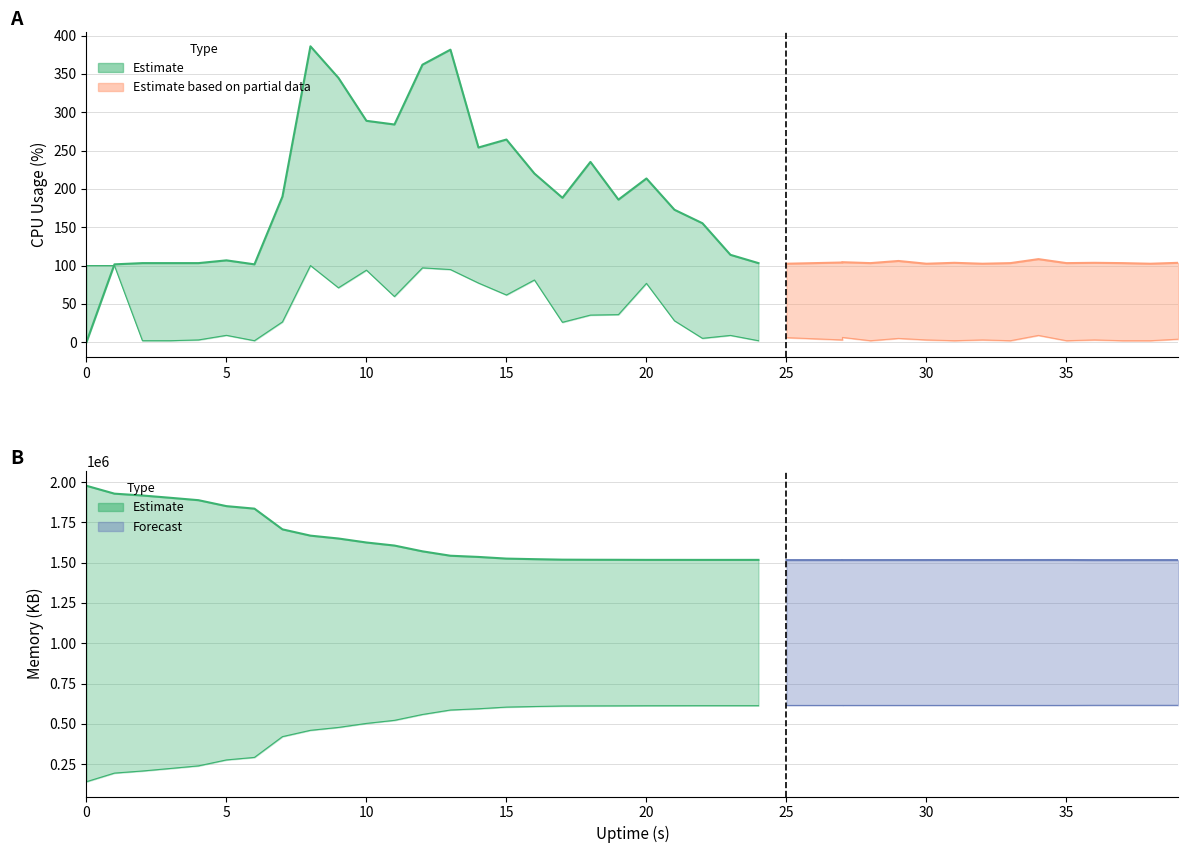

At how many categories does at least one series exceed 1119029?

40